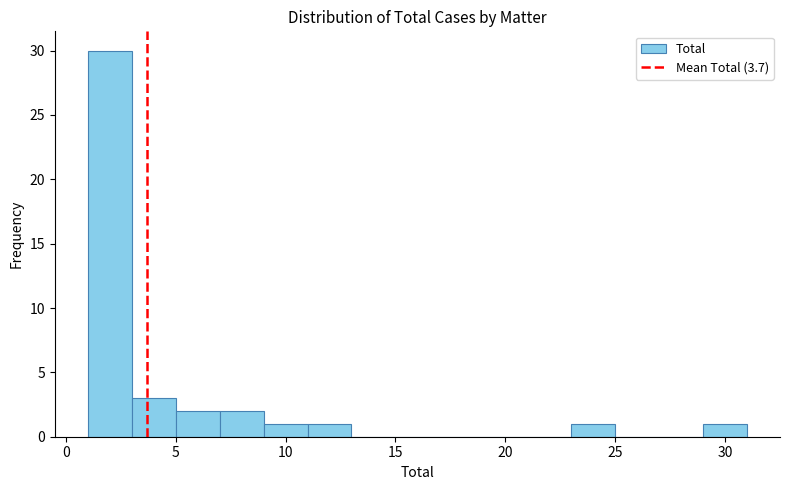

What is the height of the bar covering 1 to 3 on the x-axis? The values are not printed on the chart, so give them approximately, as read against the axis.

30